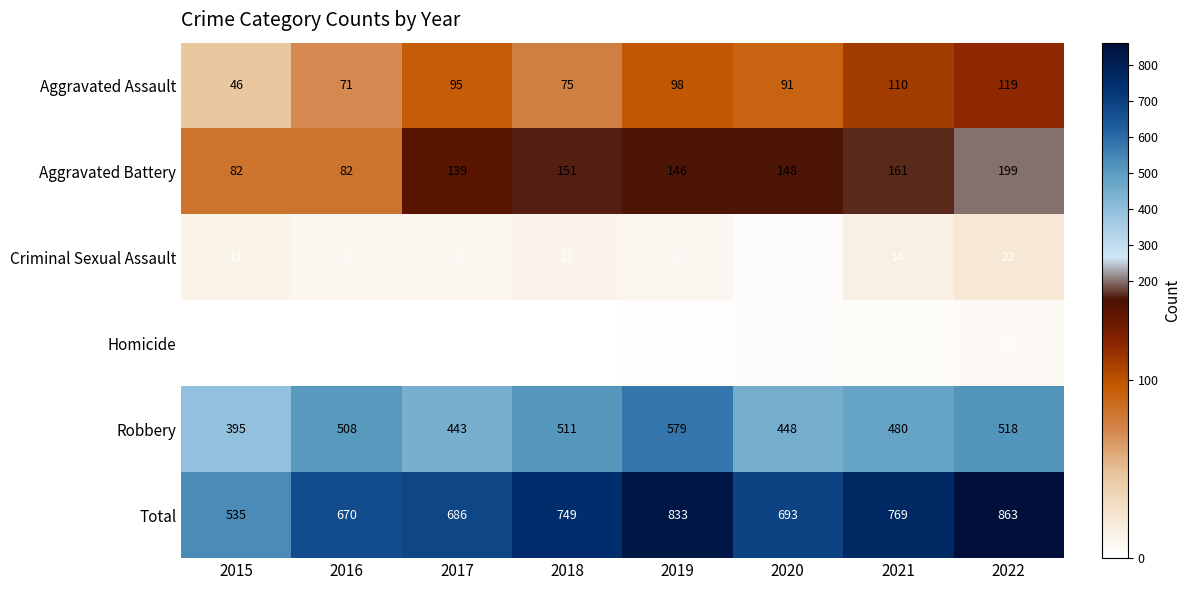

At which category does the chart reach its peak across all series?

2022